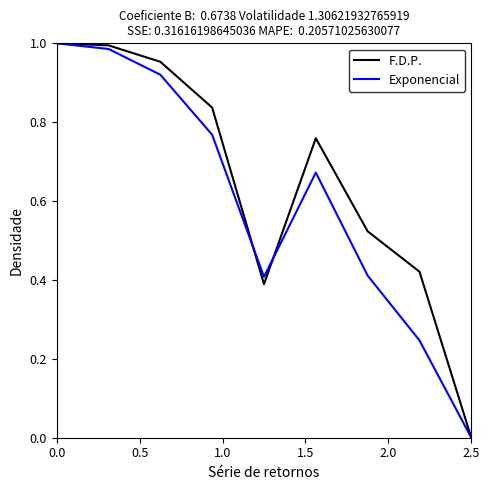

Which series has the largest total across all categories?

F.D.P.